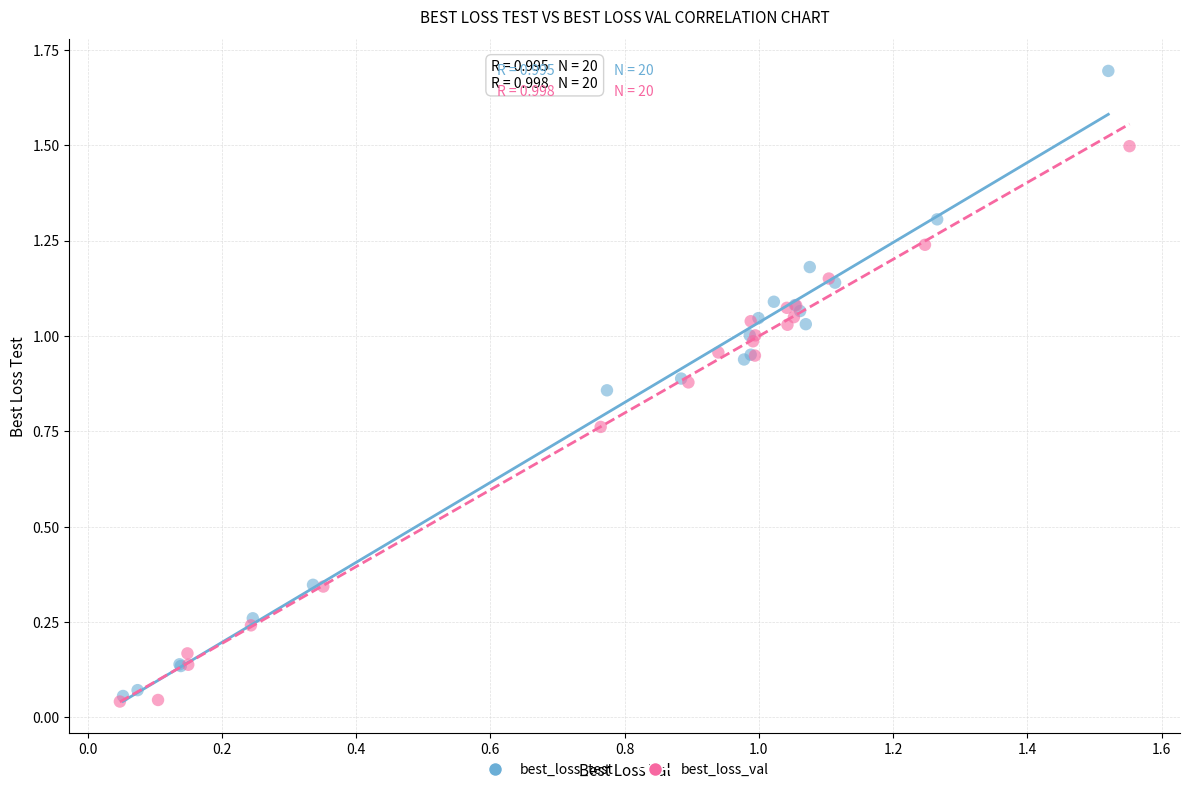

What are all the series names shown in the legend?

best_loss_test, best_loss_val